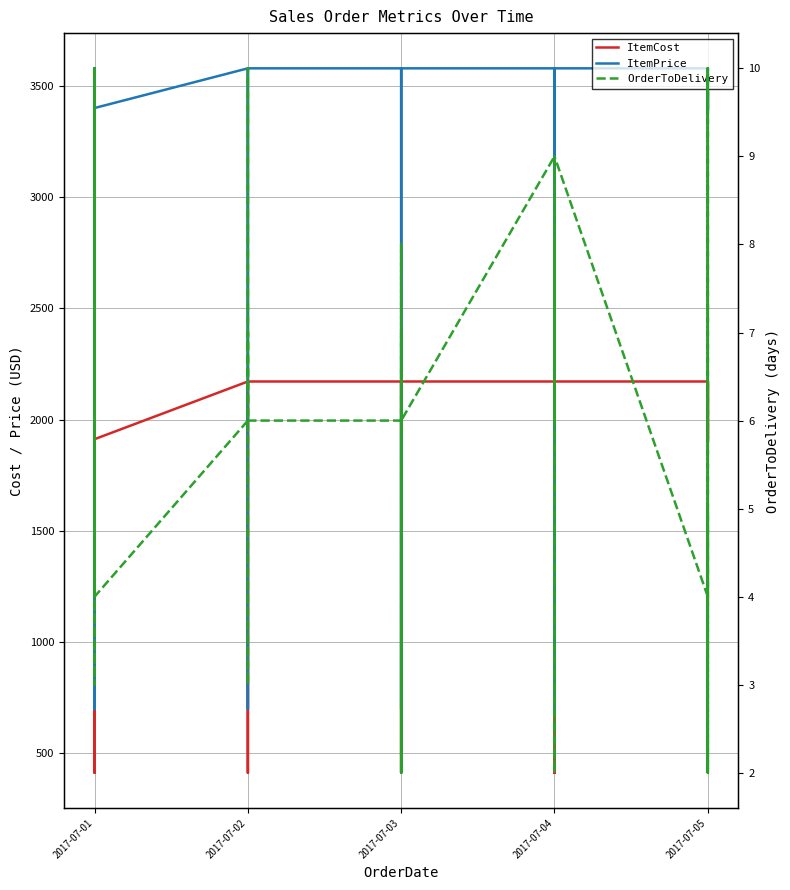

Which series has the largest total across all categories?

ItemPrice